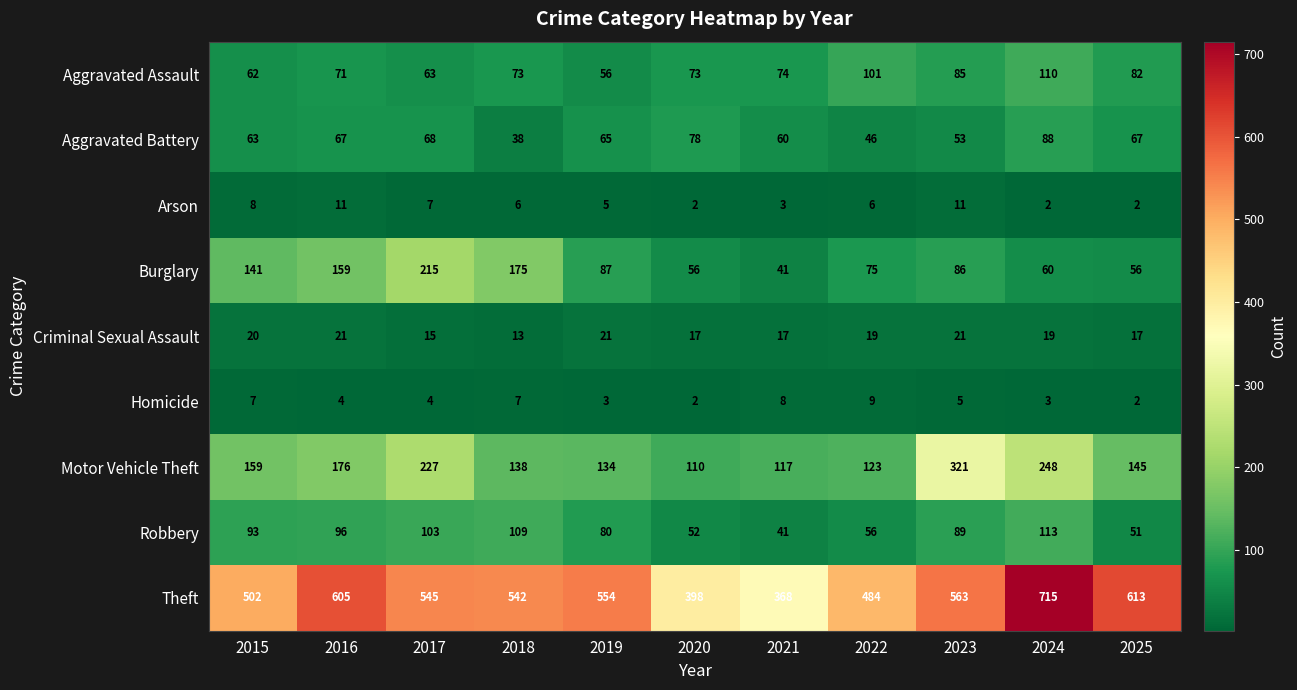

Which category has the highest value across all series?

2024